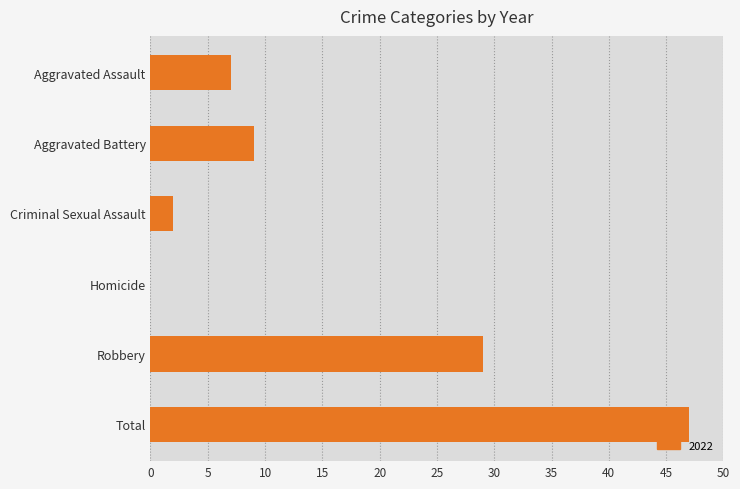

Is it true that the value at Aggravated Battery is 4?

False